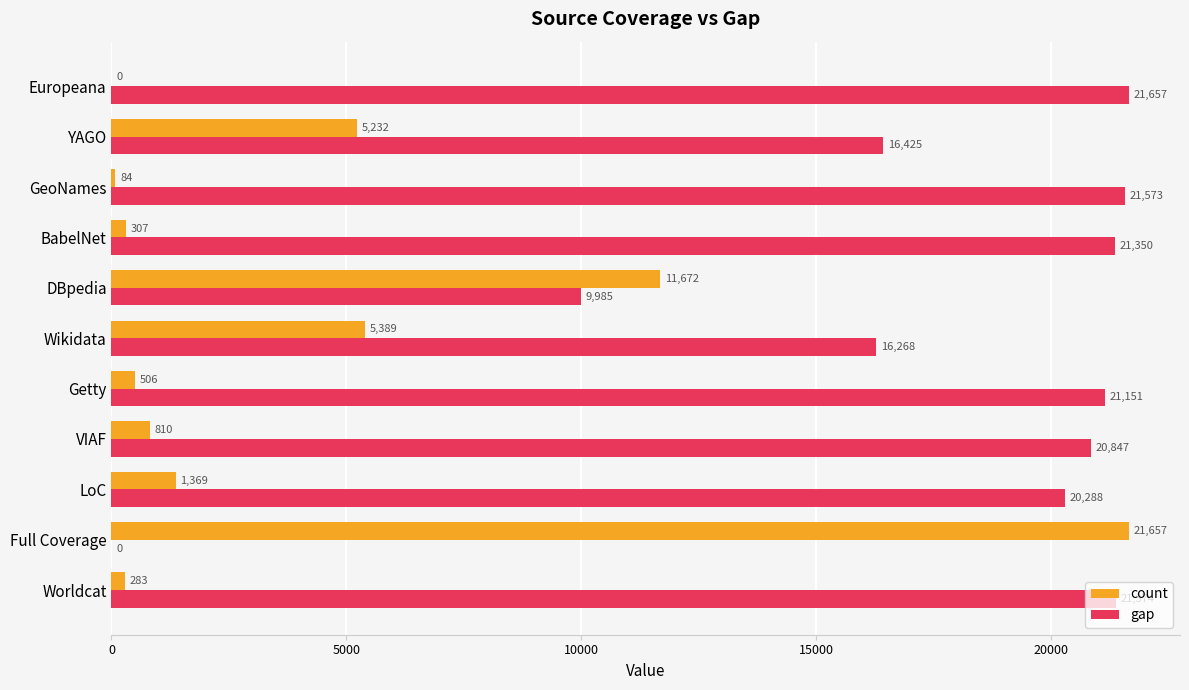

Which category has the highest value in the gap series?

Europeana